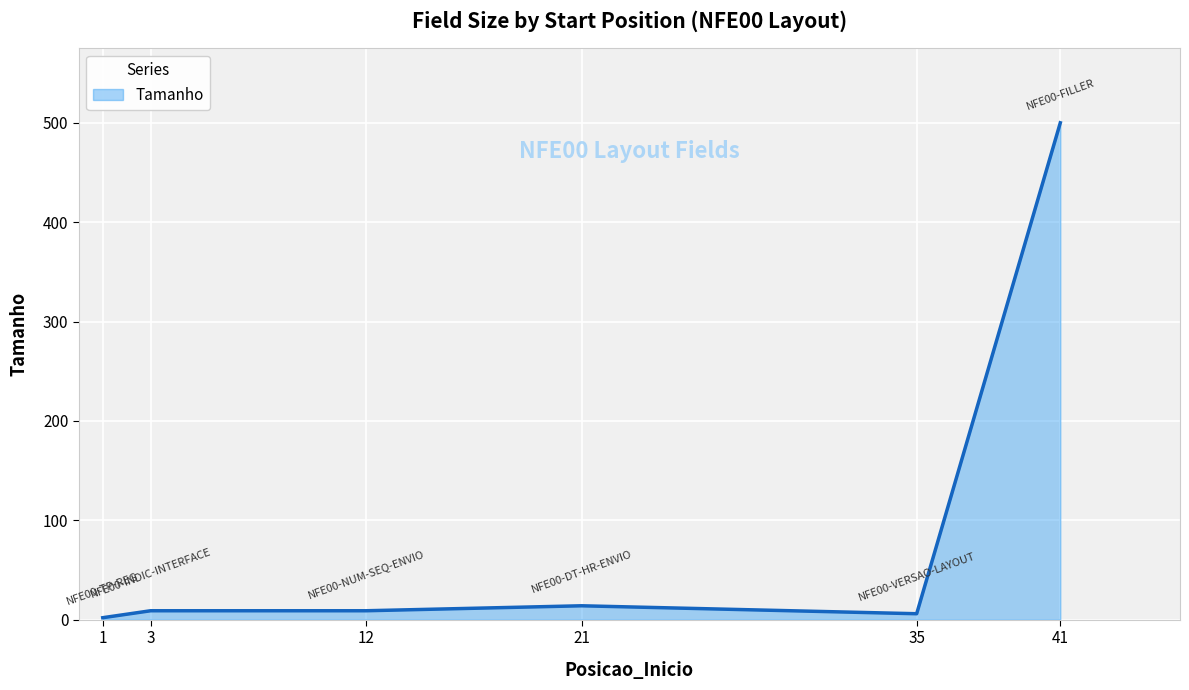

Reading left to right, list all the values displayed in this chart.

1=2	3=9	12=9	21=14	35=6	41=500